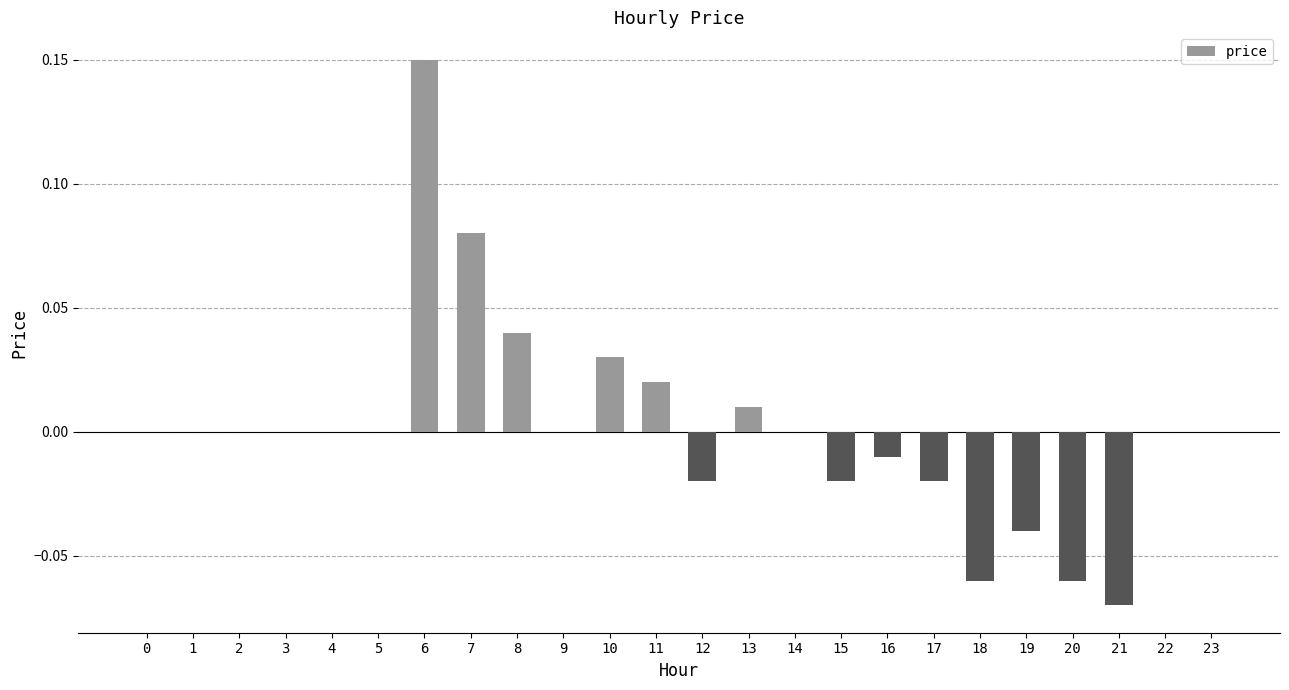

Count the number of categories in the chart.

24